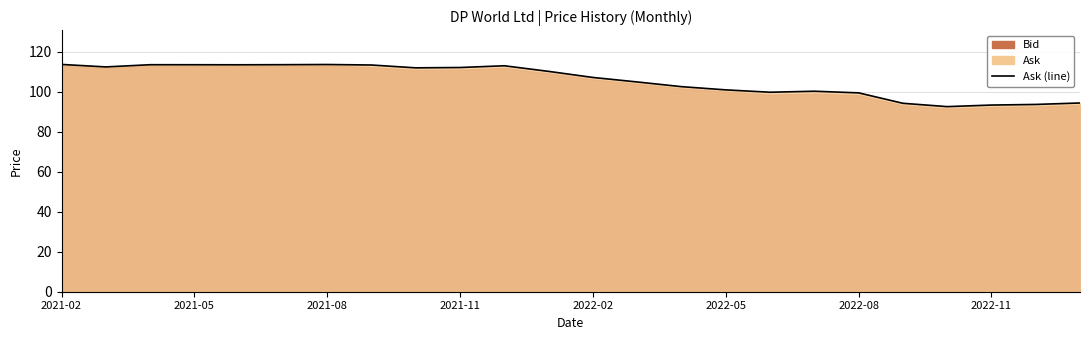

How many lines are shown in the chart?

1